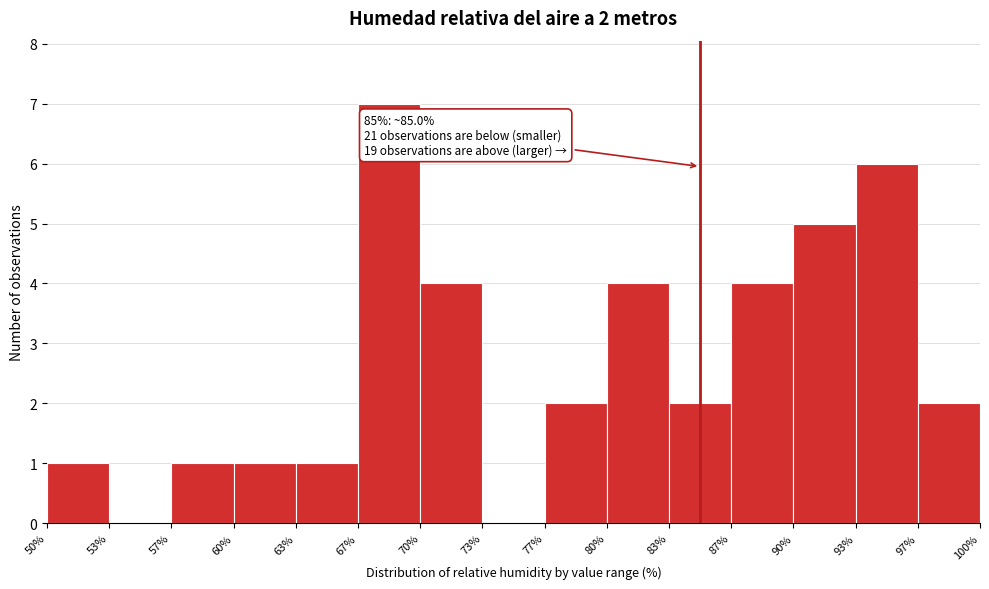

Which range on the x-axis has the tallest bar?

67% to 70%